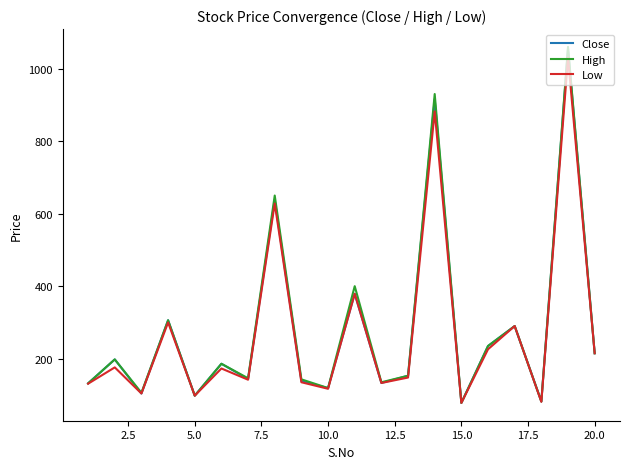

What is the lowest value of the Low series?

78